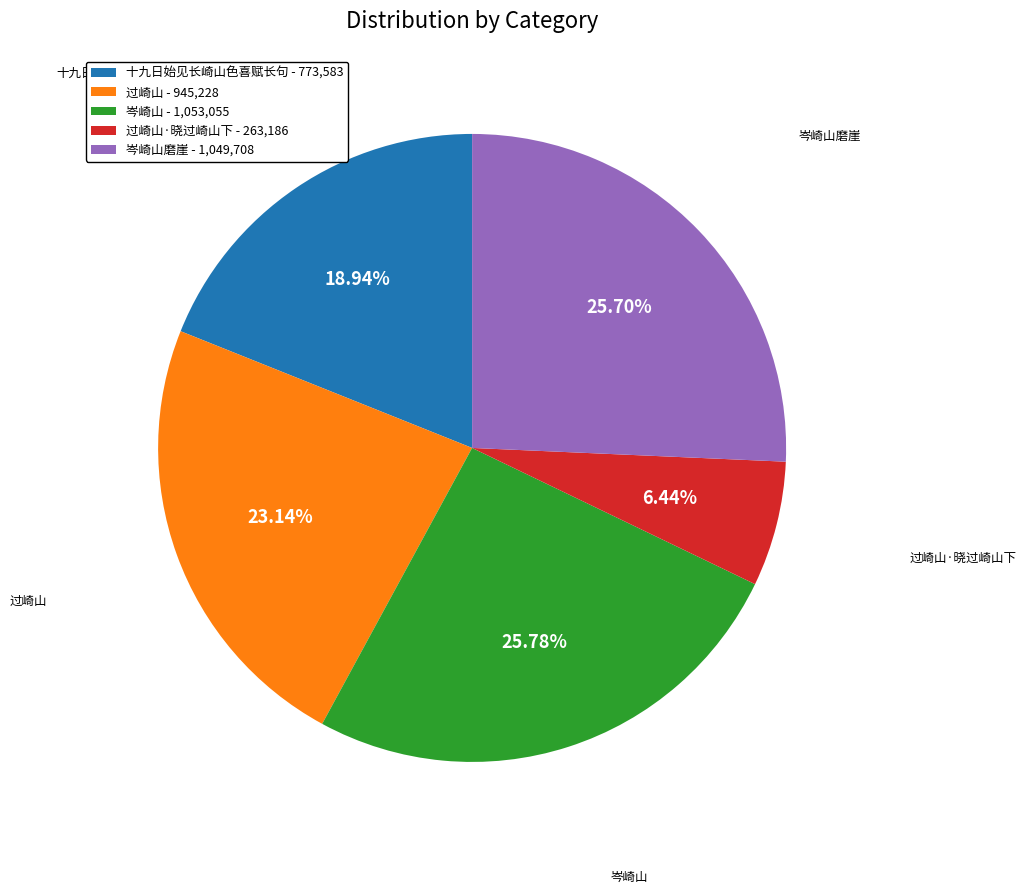

Between 过崎山 - 945,228 and 过崎山·晓过崎山下 - 263,186, which is larger?

过崎山 - 945,228